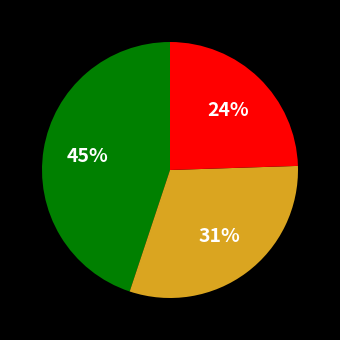

Is there any slice that represents more than half of the pie?

No